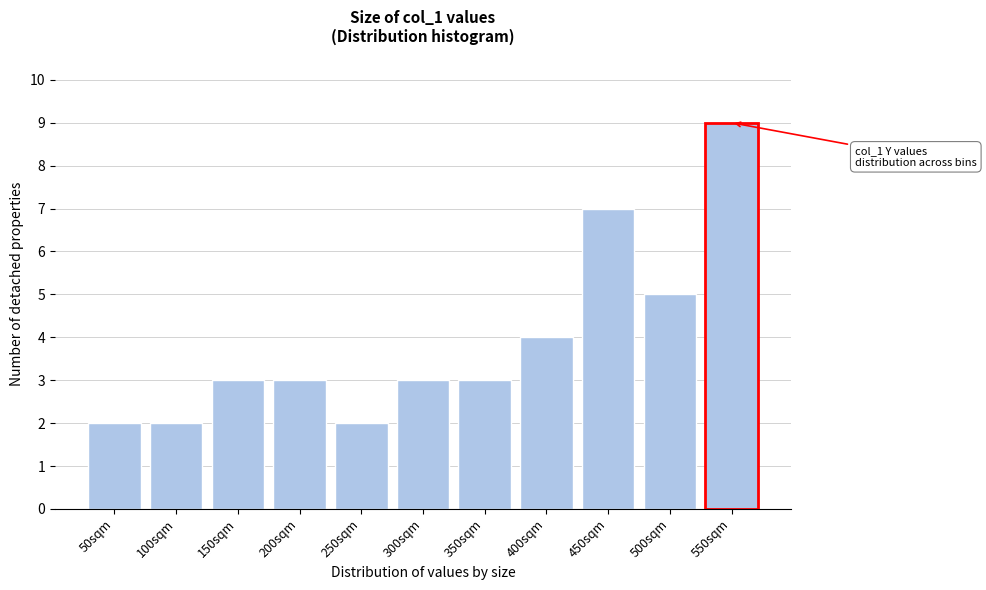

Reading right to left, transcribe all the data shown in this chart.

9	5	7	4	3	3	2	3	3	2	2